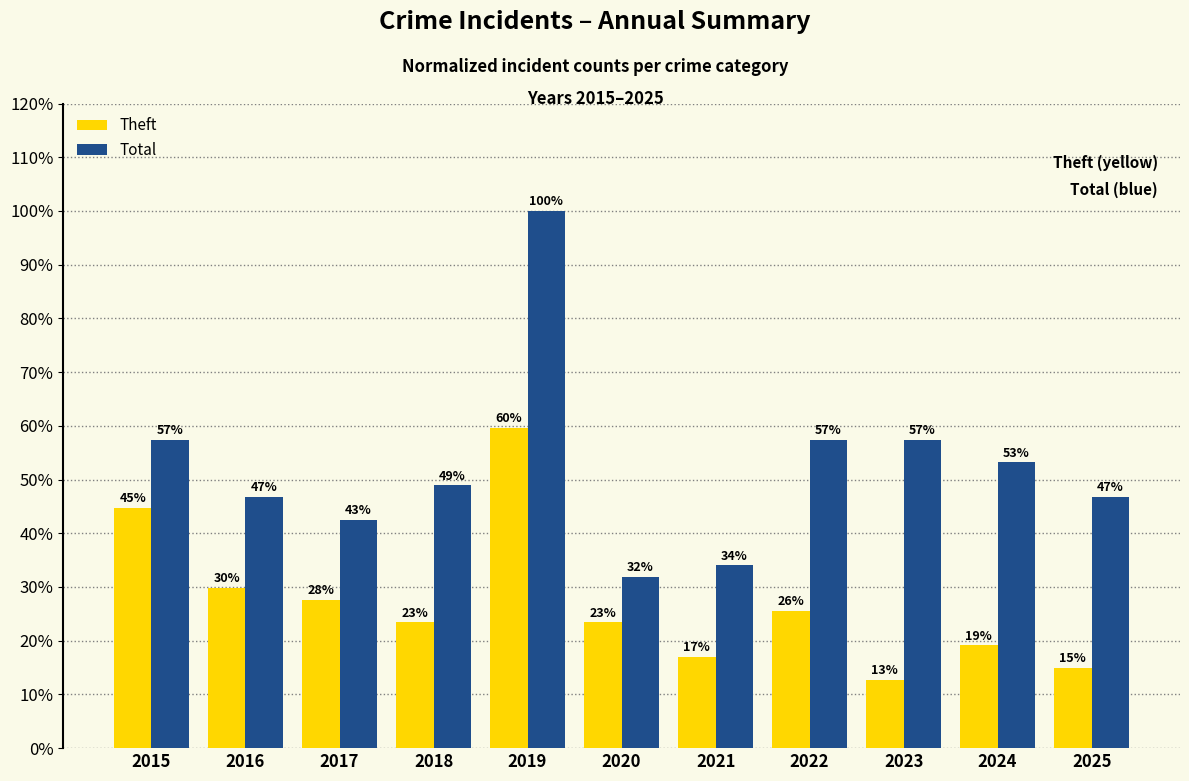

What is the maximum value shown in the chart?

100.0